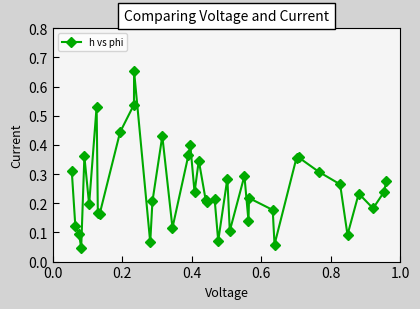

What is the difference between the maximum and minimum values?

0.6